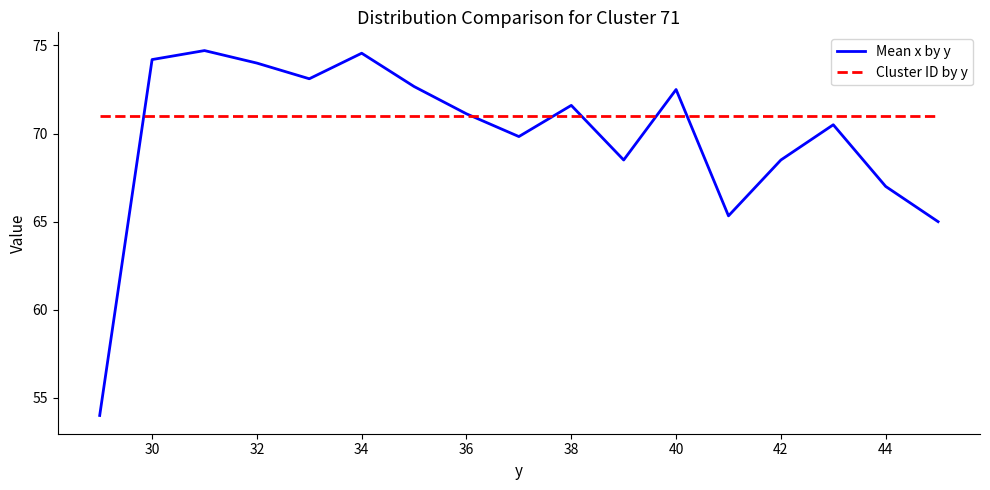

Rank the series by their average value, from lowest to highest.

Mean x by y, Cluster ID by y